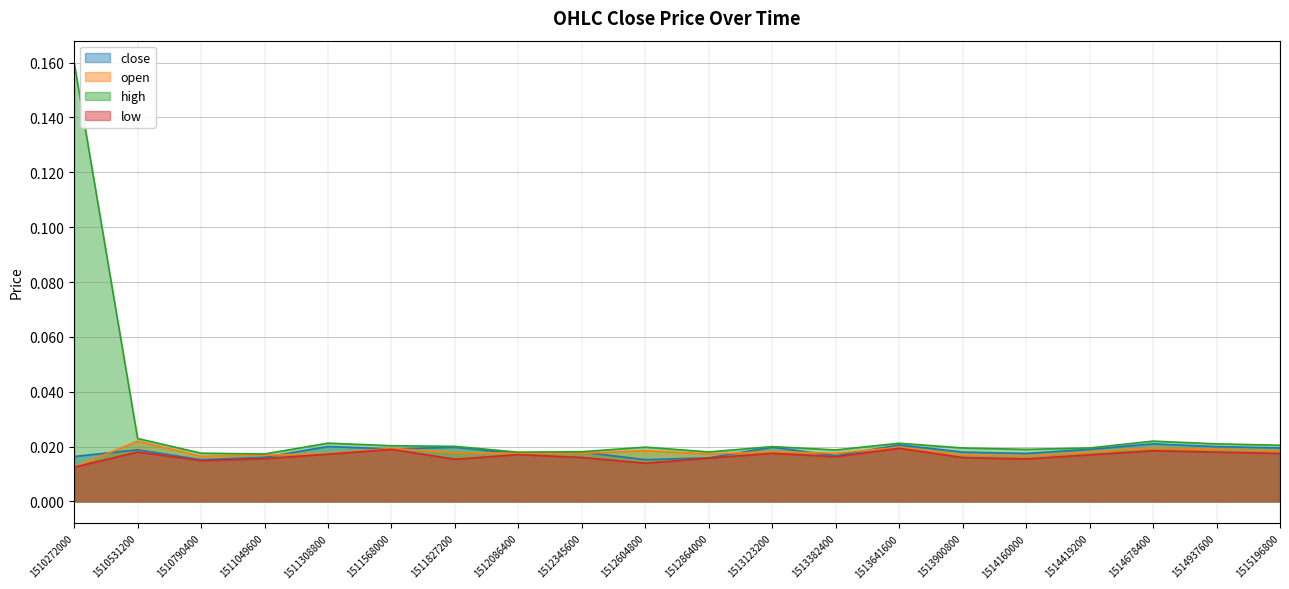

How many lines are shown in the chart?

4